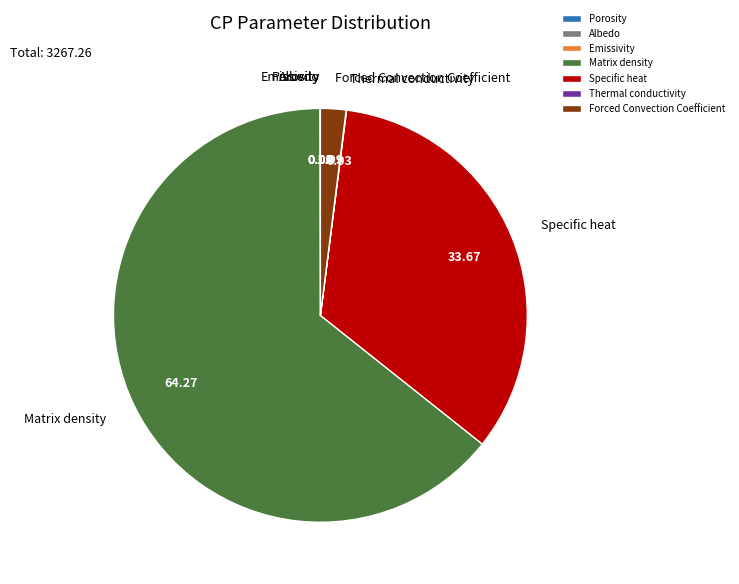

Is Matrix density the majority of the pie?

Yes